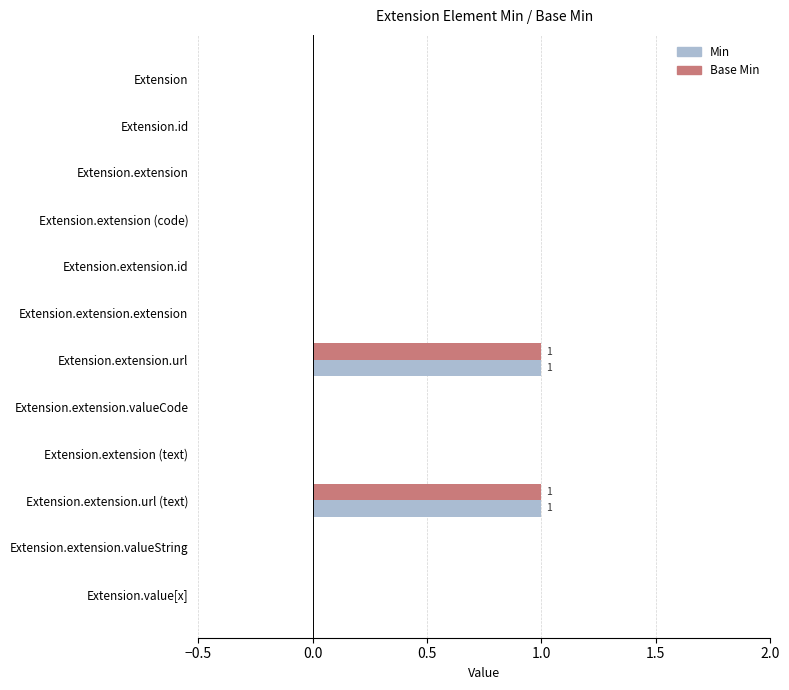

Is it true that Base Min equals 0 at Extension.extension.id?

True